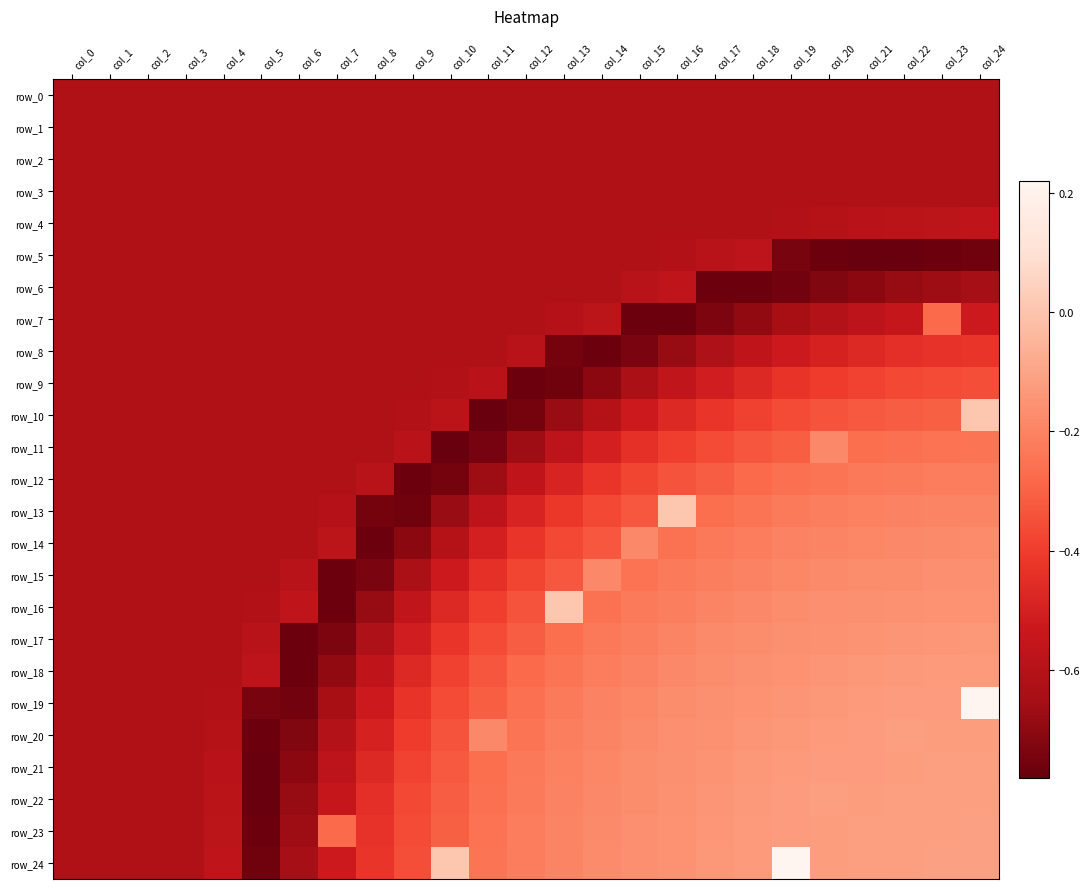

What is the difference between the maximum and minimum values in the row_10 series?

0.8